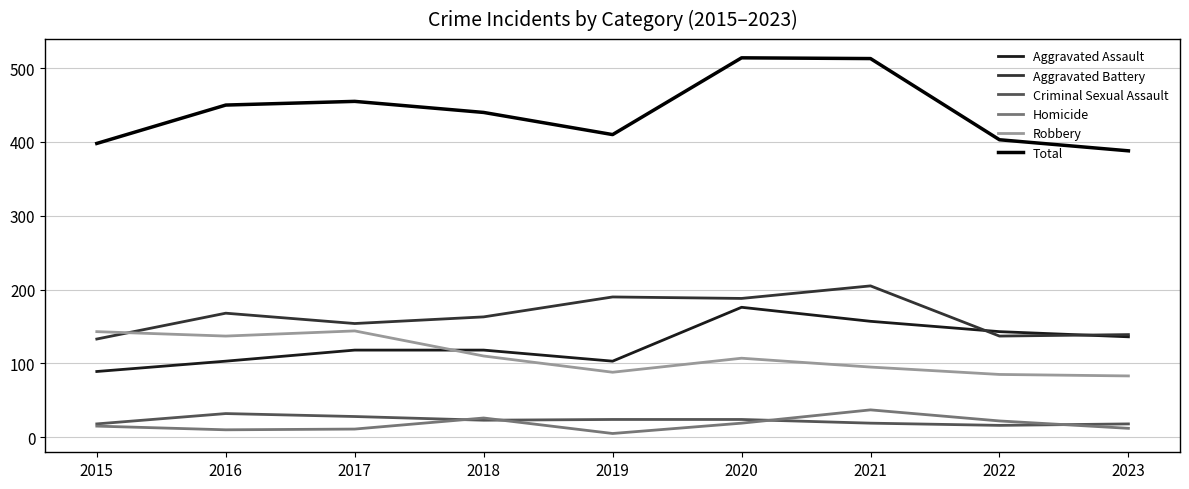

What is the difference between the maximum and minimum values in the Robbery series?

61